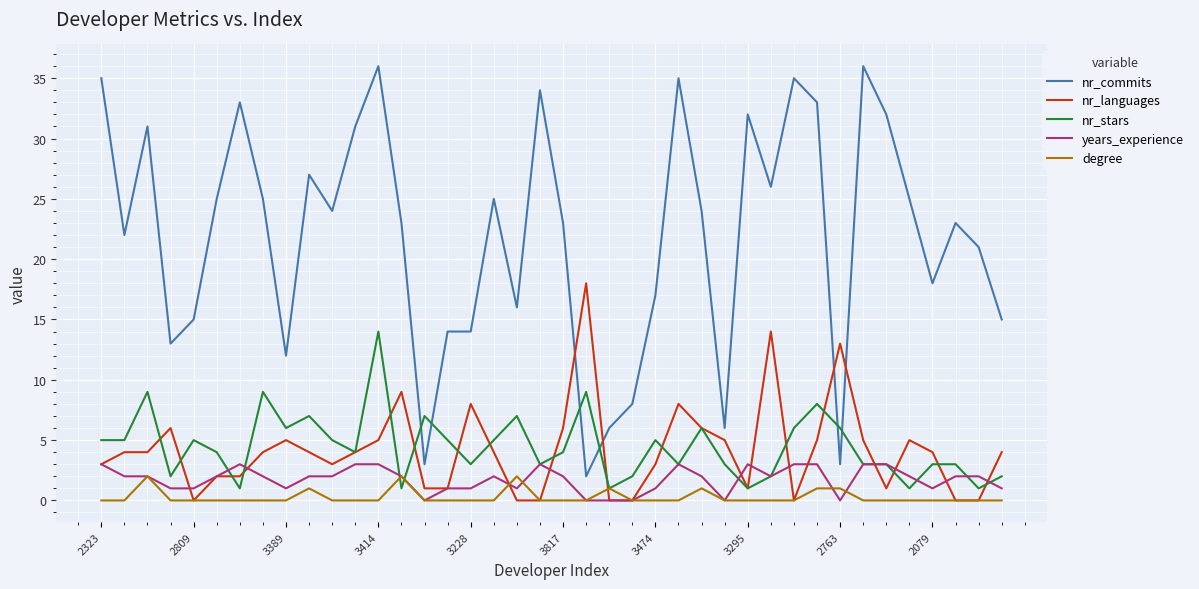

True or false: years_experience has more than 1 interior local peaks.

True